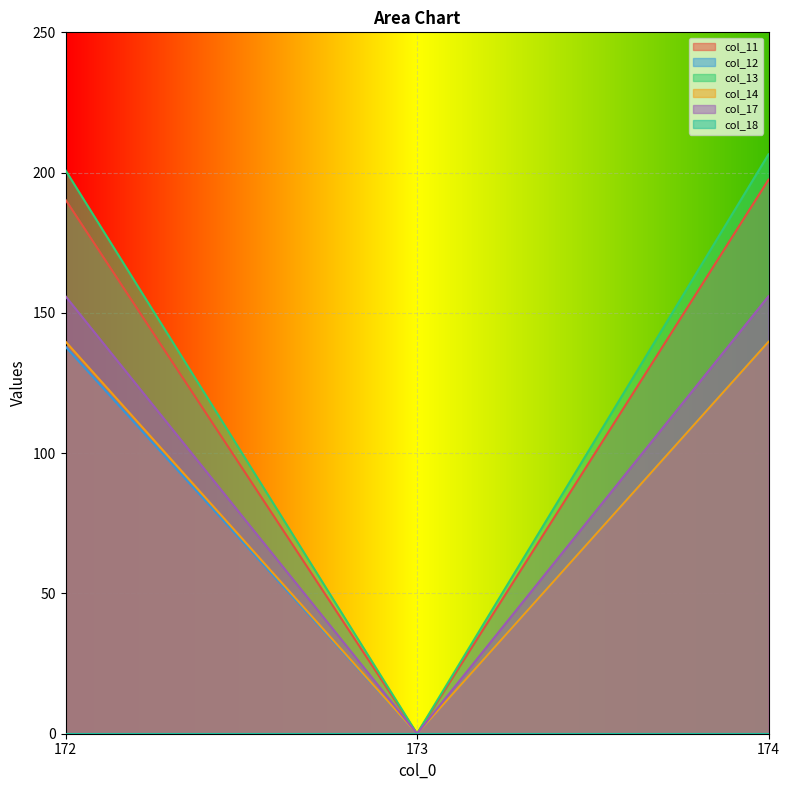

How many values in the col_11 series exceed 190?

2